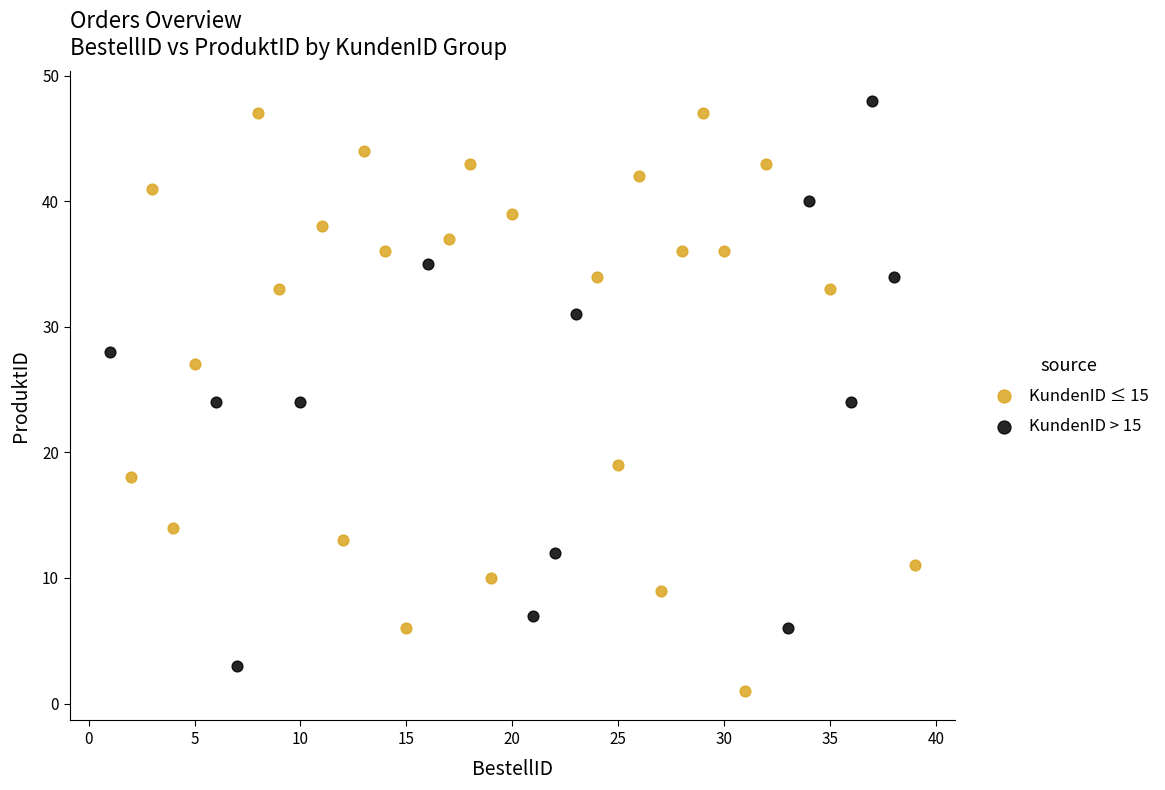

Which series reaches the maximum Y coordinate?

KundenID > 15